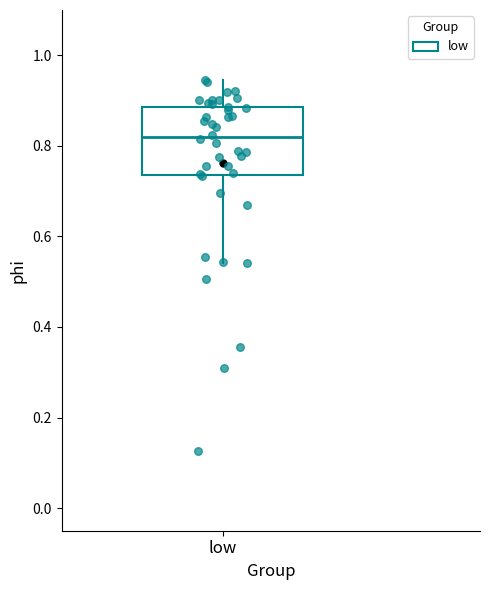

Read this box plot against the y-axis: the position of the median line, the range covered by the box, and the ends of both whiskers. The values are not printed on the chart, so give them approximately, as read against the axis.

median 0.82, box 0.74 to 0.88, whiskers 0.54 to 0.94